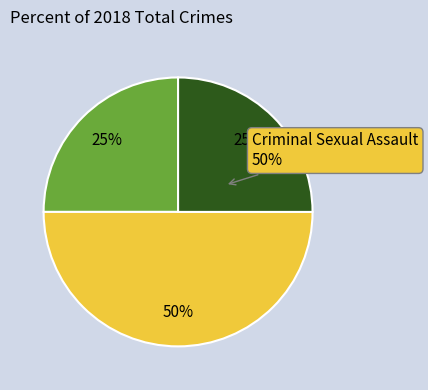

To the nearest percent, what is the combined percentage of Criminal Sexual Assault and Aggravated Battery?

75%